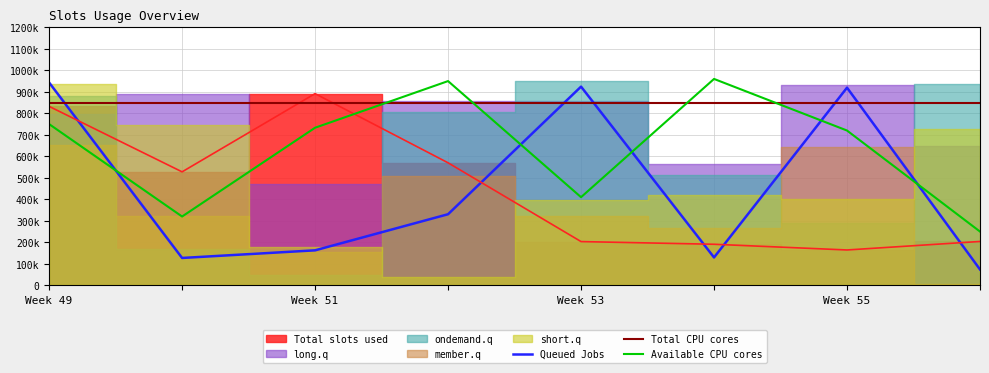

How many data points in Total slots used are above 527806?

3